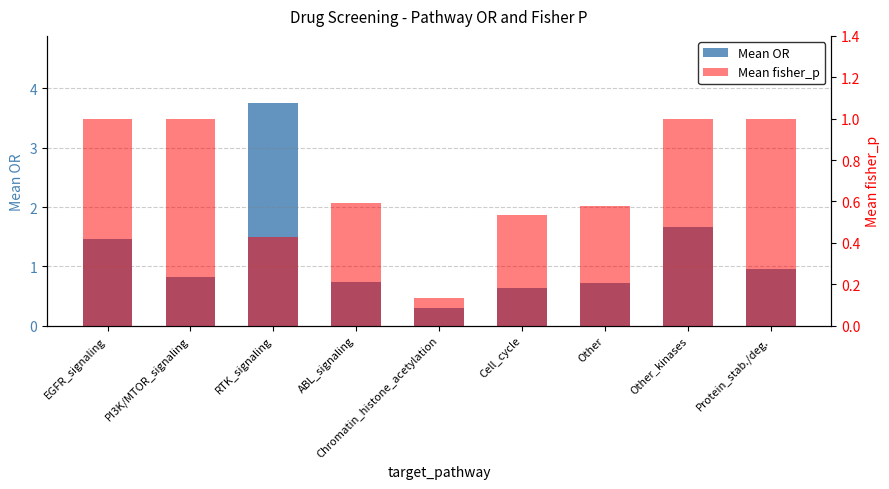

What is the sum of all Mean fisher_p values?

6.3